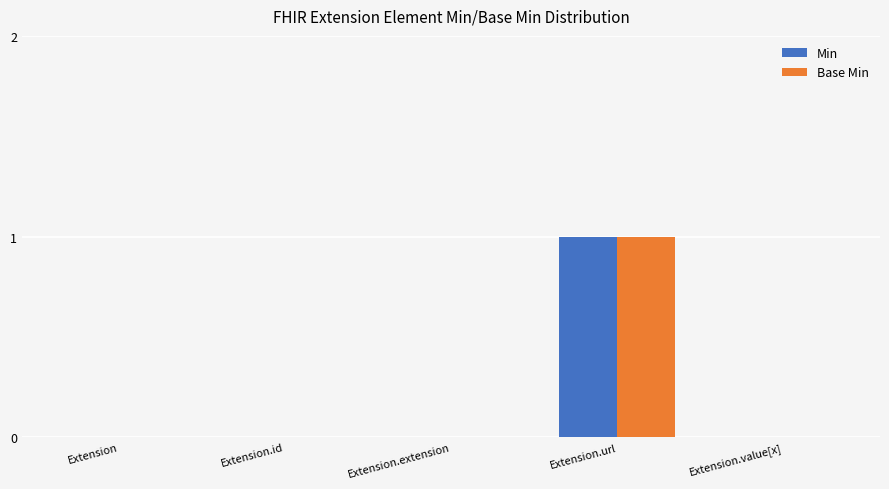

Is the value of Base Min at Extension.url greater than the value of Min at Extension.extension?

Yes